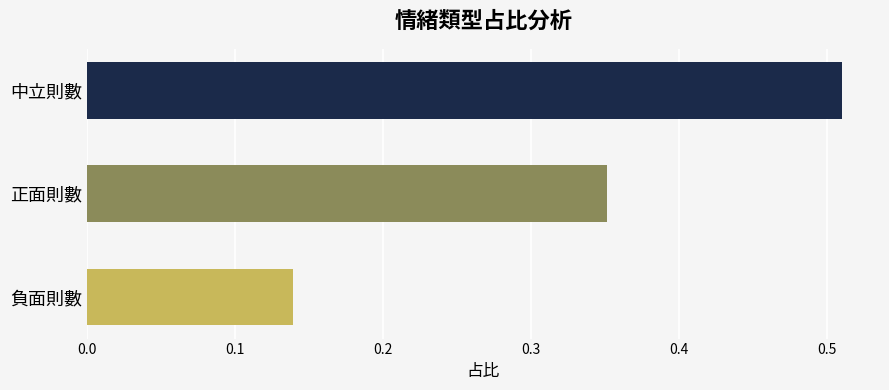

What is the sum of all values?

1.0